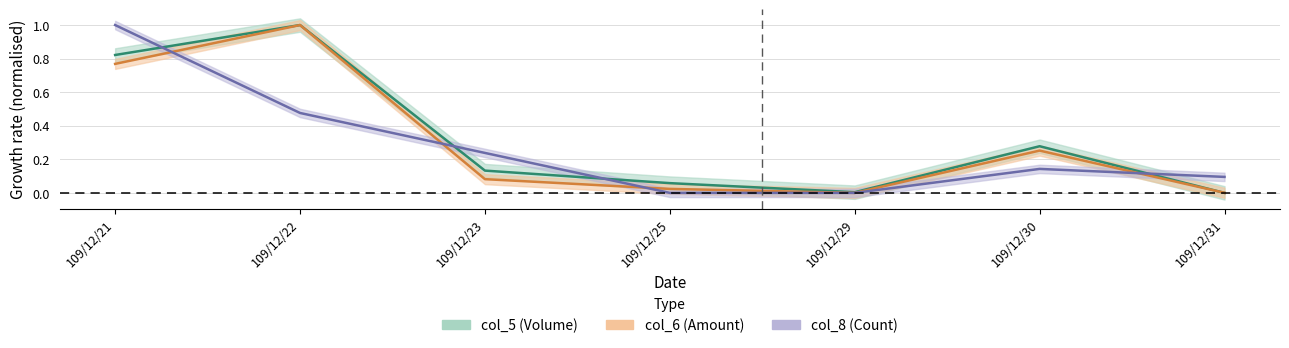

Is the value of col_8 (Count) at 109/12/21 greater than the value of col_5 (Volume) at 109/12/22?

No